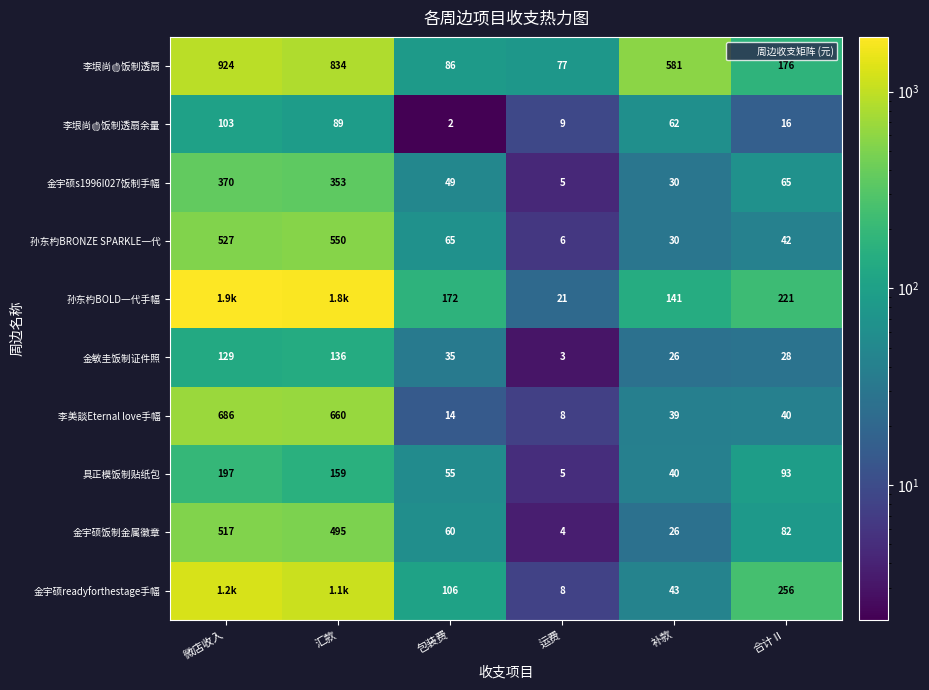

Which category has the lowest value in the 李美談Eternal love手幅 series?

运费